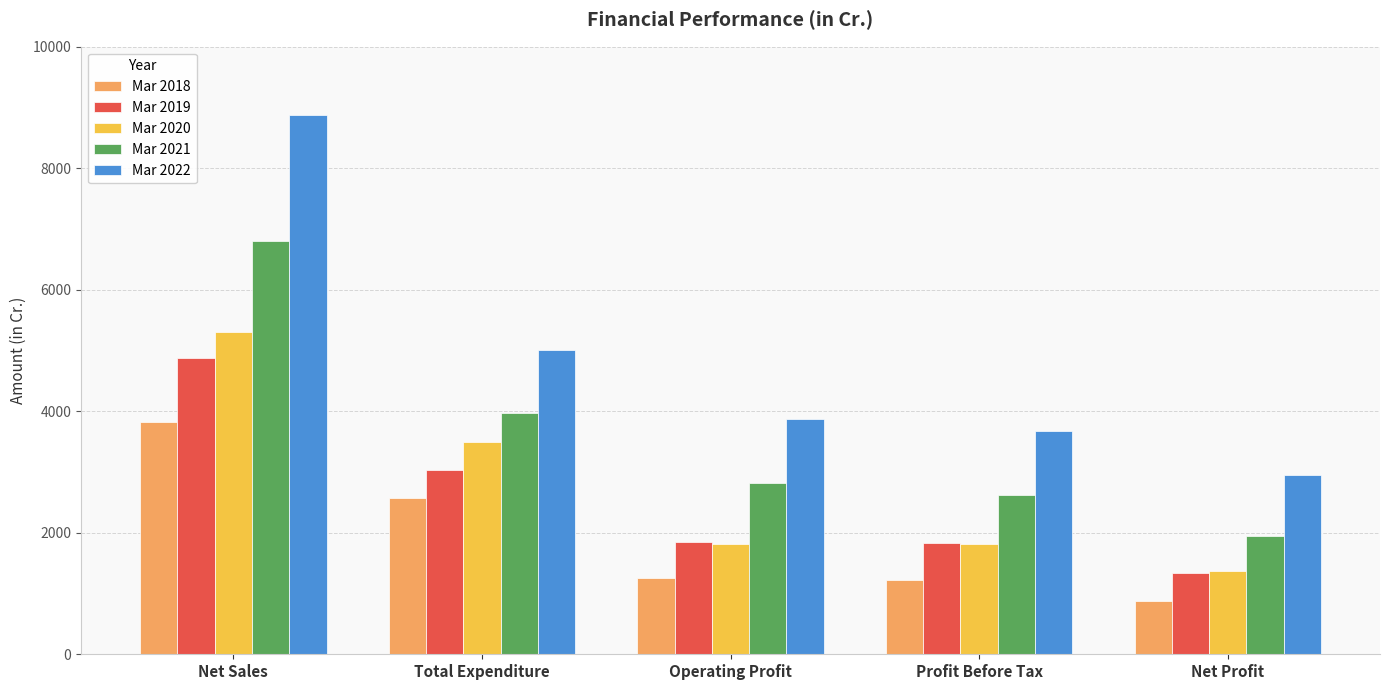

What position from the left is Net Profit?

5